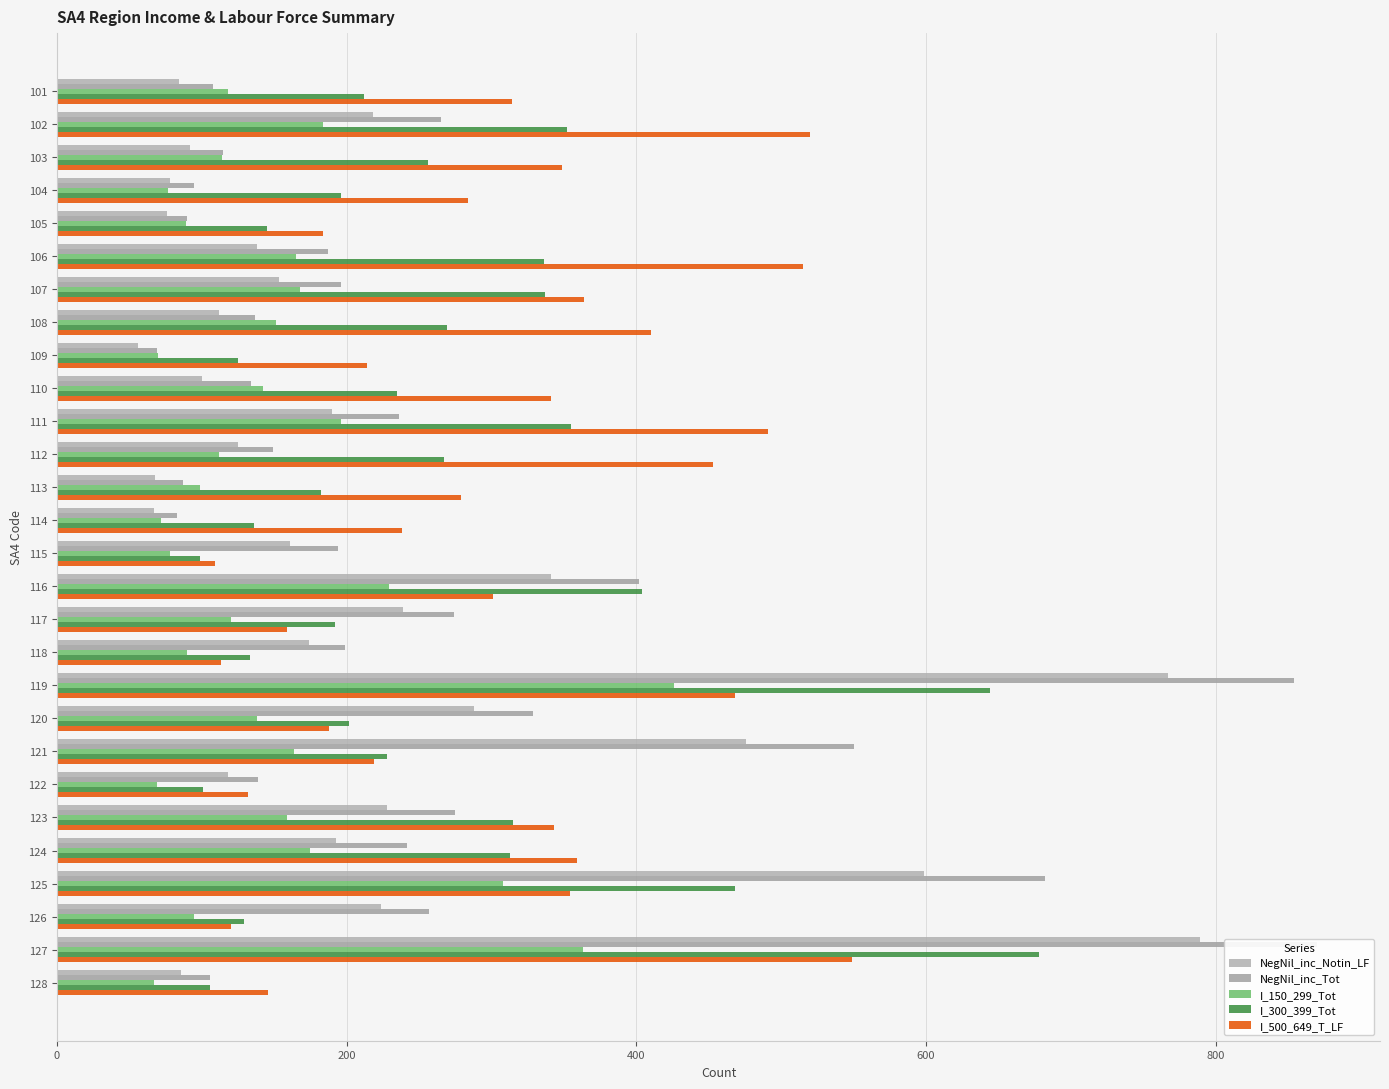

How many bars are there in total?

140